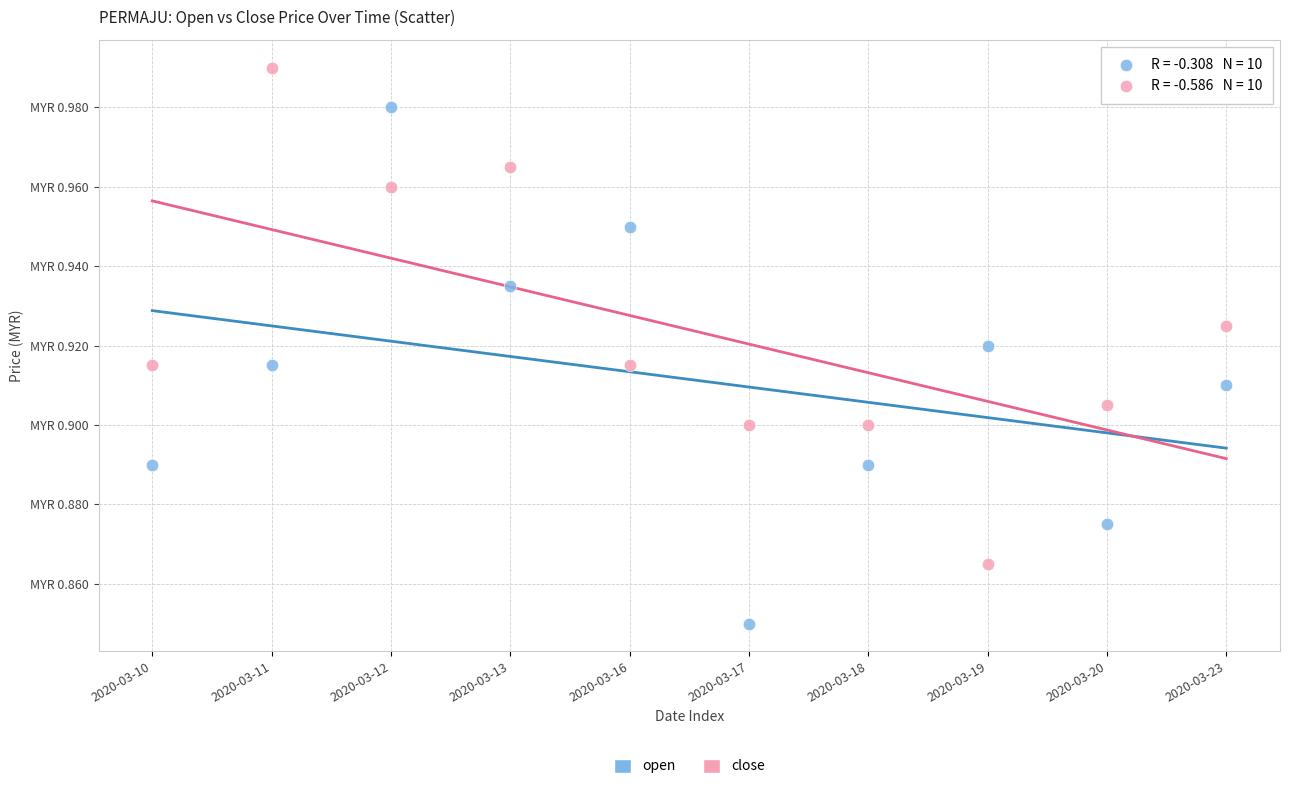

Which series has the widest spread of Y values?

open